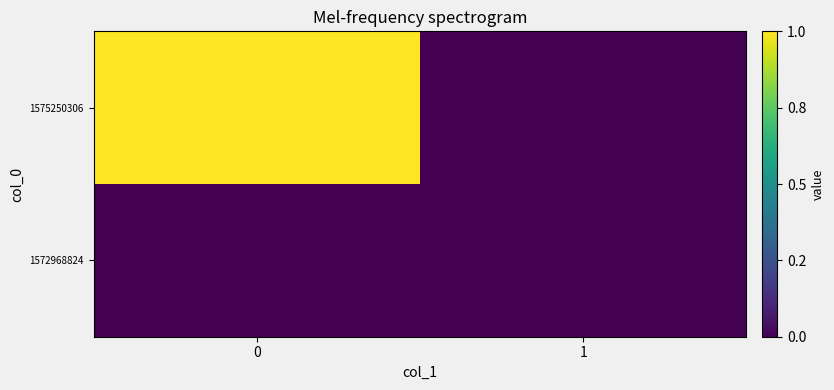

How many data points does each series have?

2